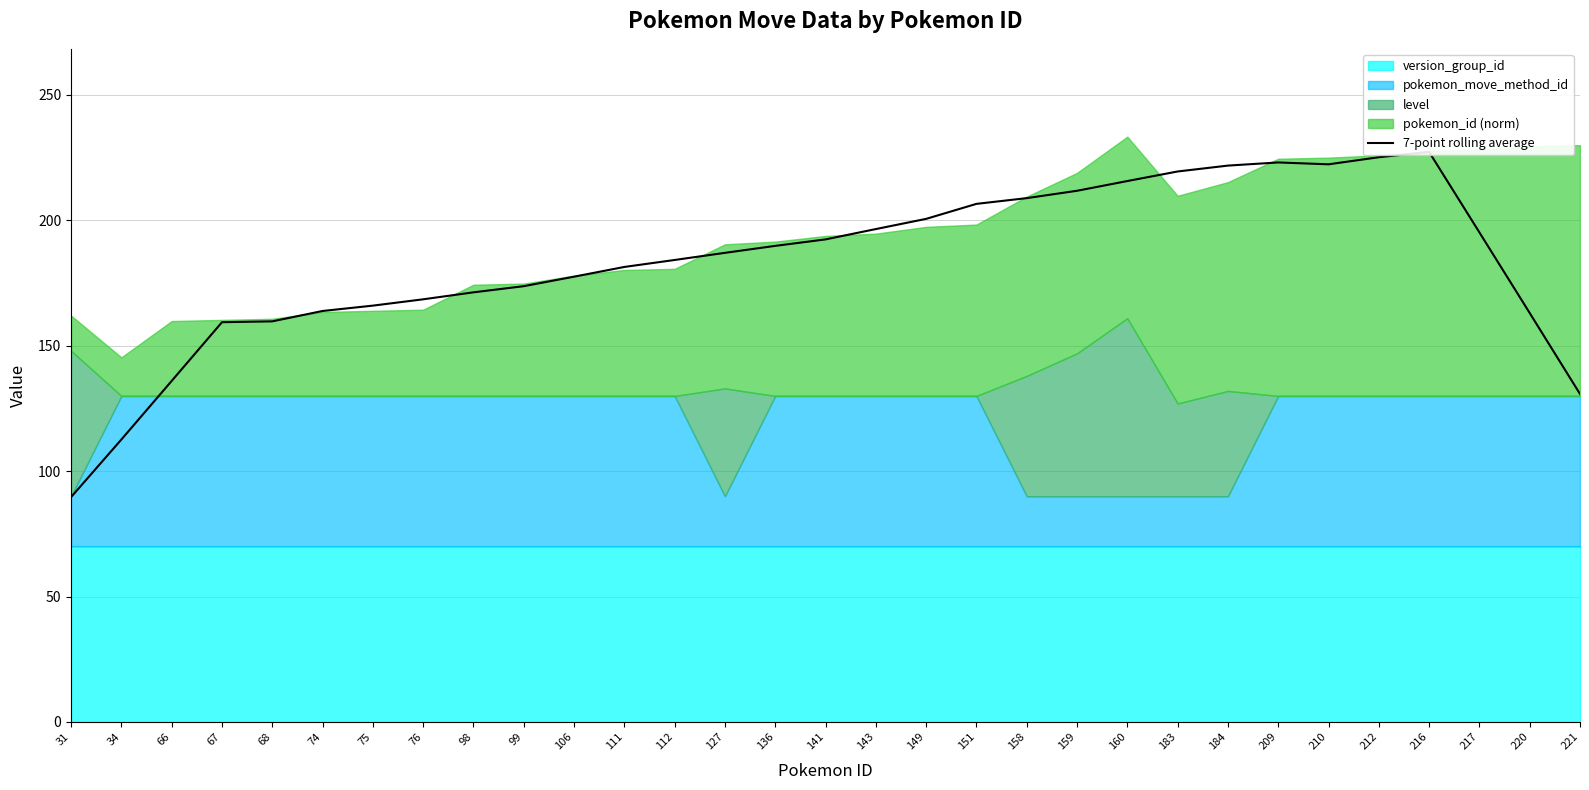

What is the change in value from 34 to 158?

+96.2